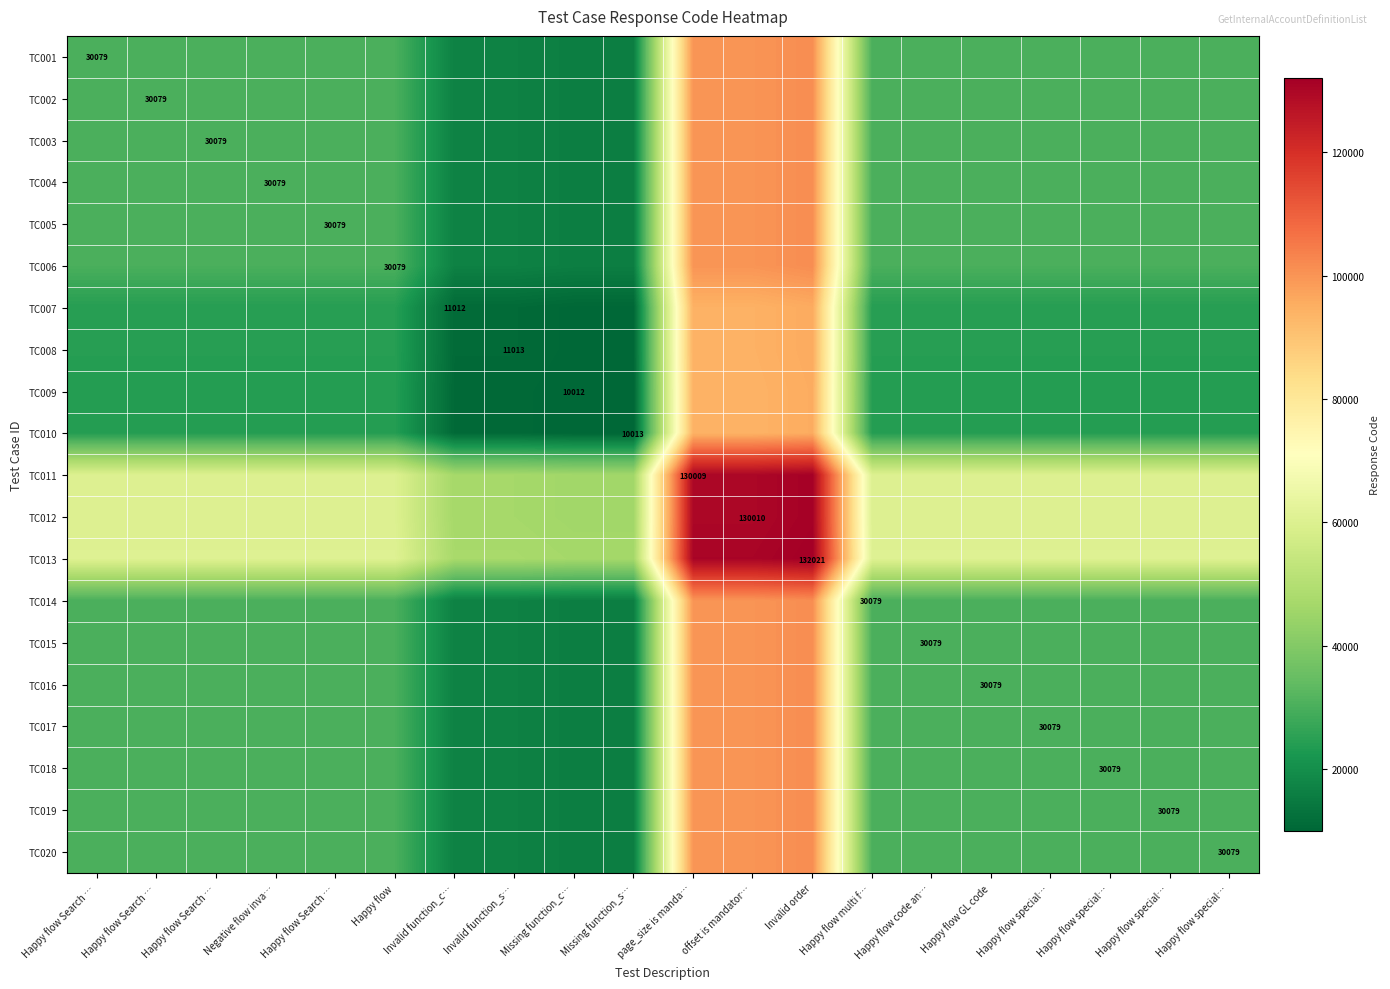

At which category is the sum across all series the highest?

Invalid order